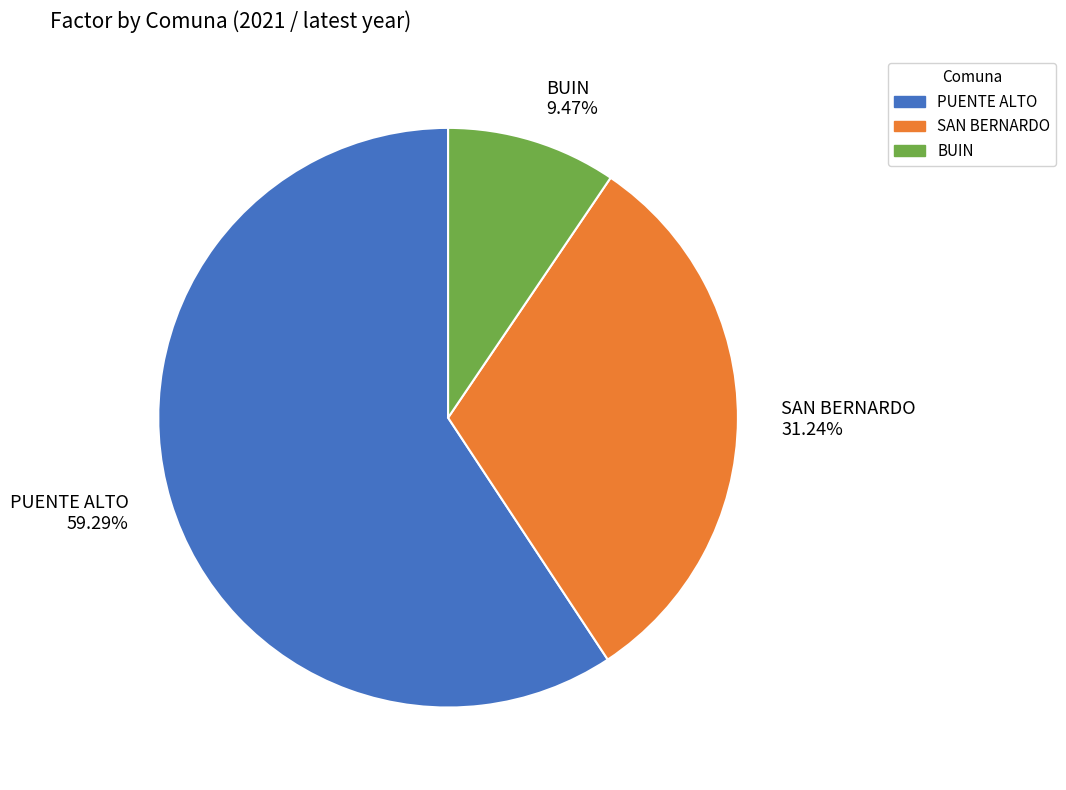

What percentage do PUENTE ALTO and SAN BERNARDO together represent?

90.5%